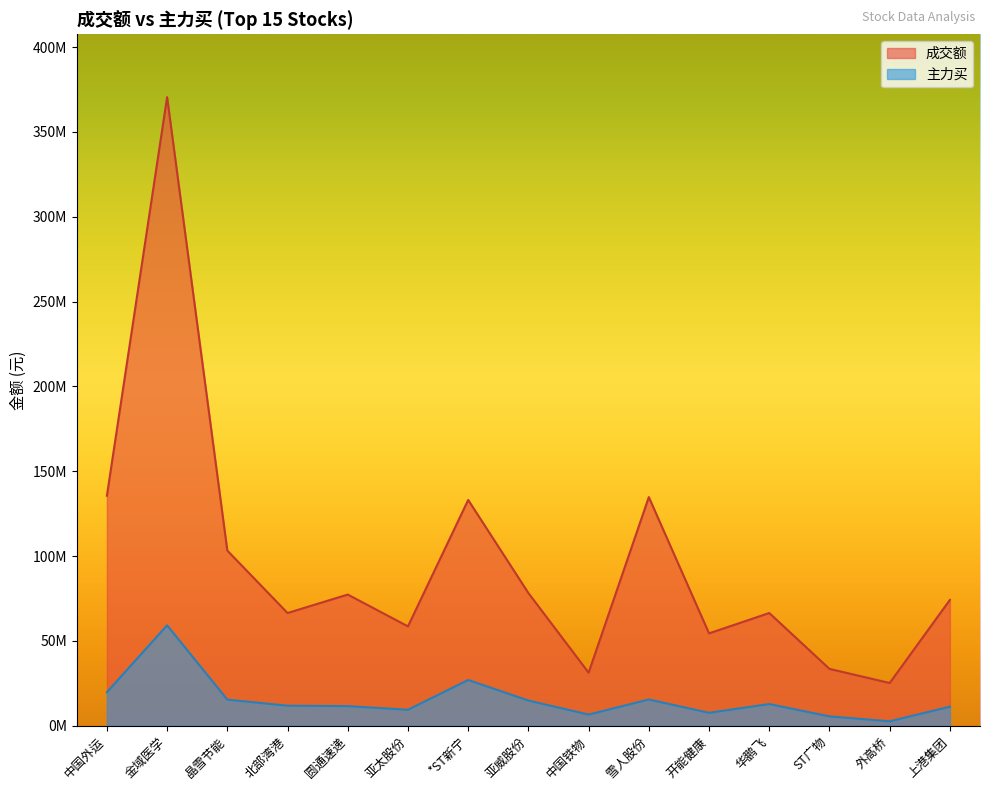

How many categories are shown in the chart?

15